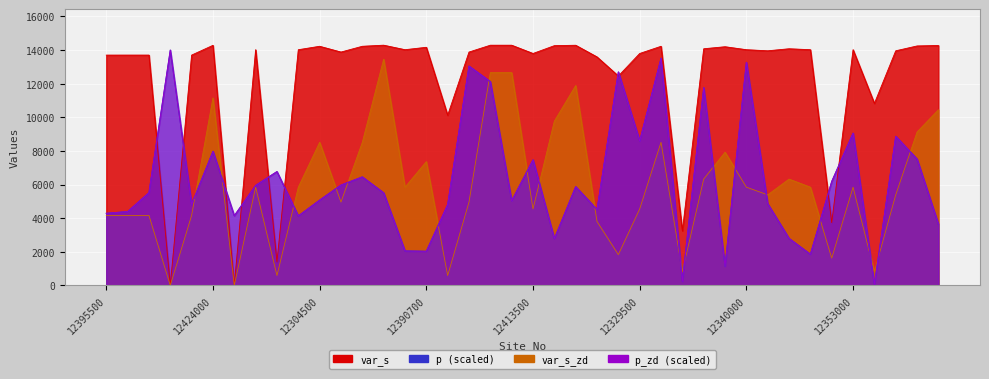

What is the minimum value for var_s?

3.7